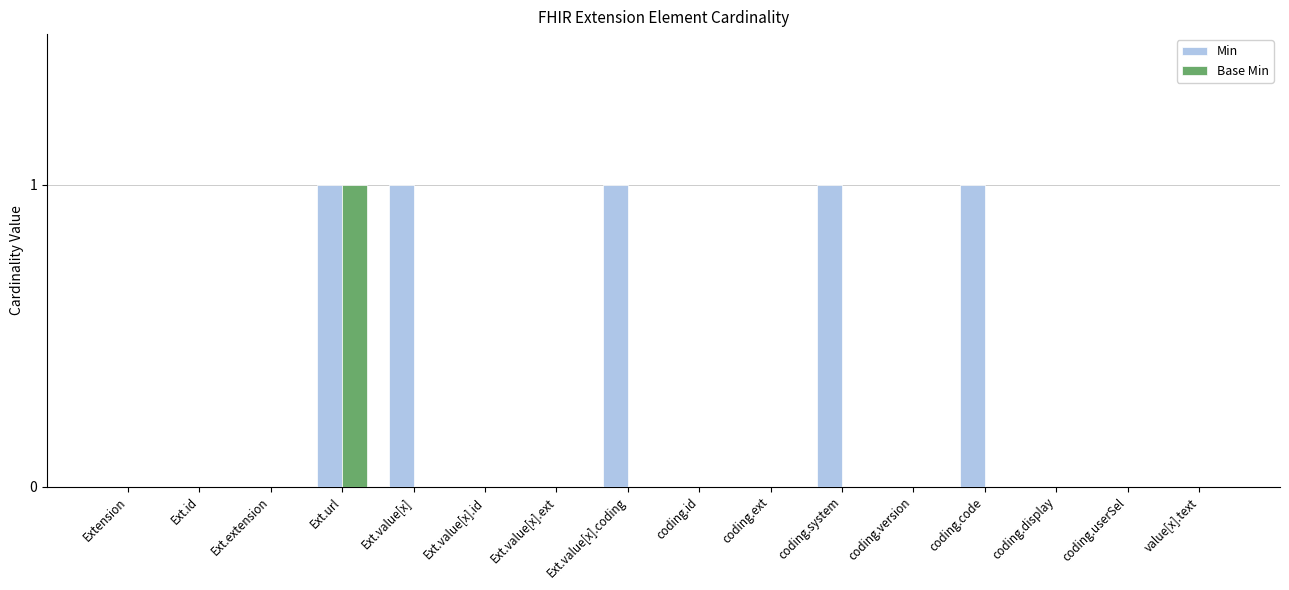

What is the sum of all Min values?

5